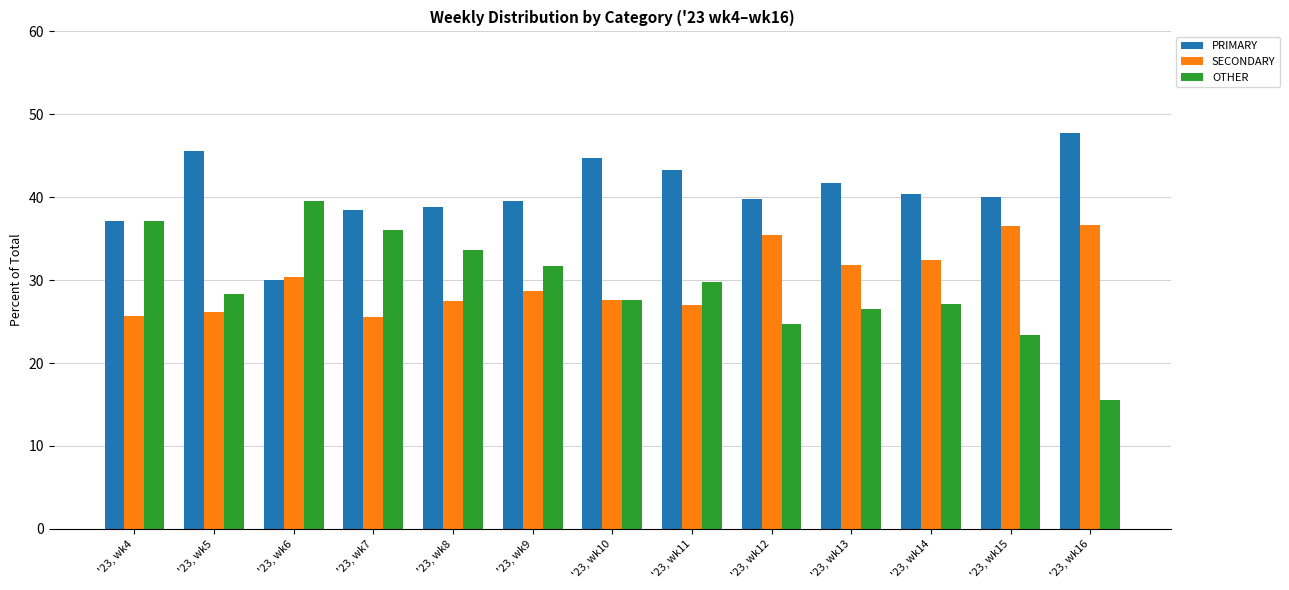

List the series in order of their peak value, highest first.

PRIMARY, OTHER, SECONDARY